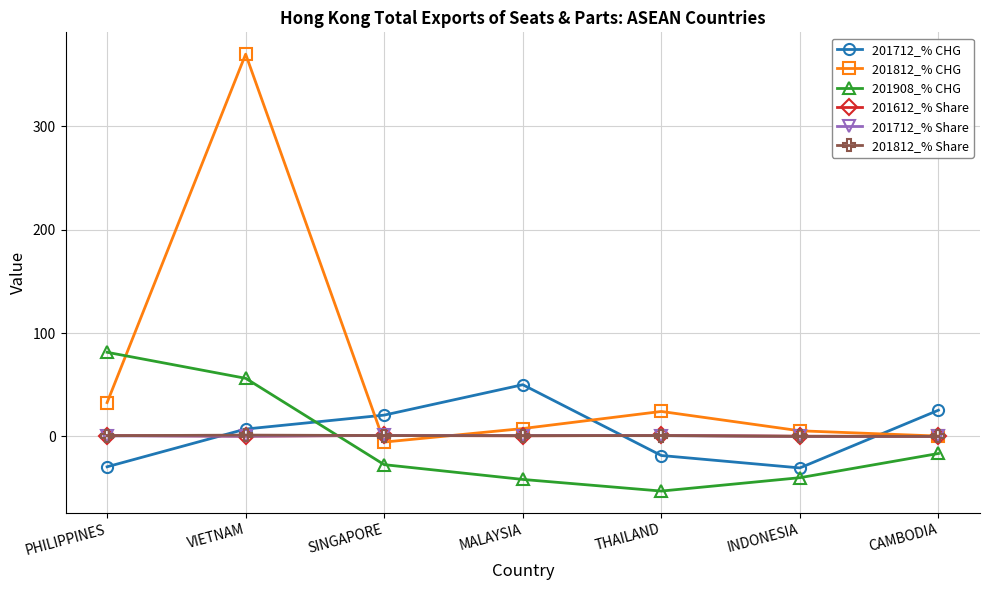

What is the difference between the maximum and minimum values in the 201712_% CHG series?

80.5